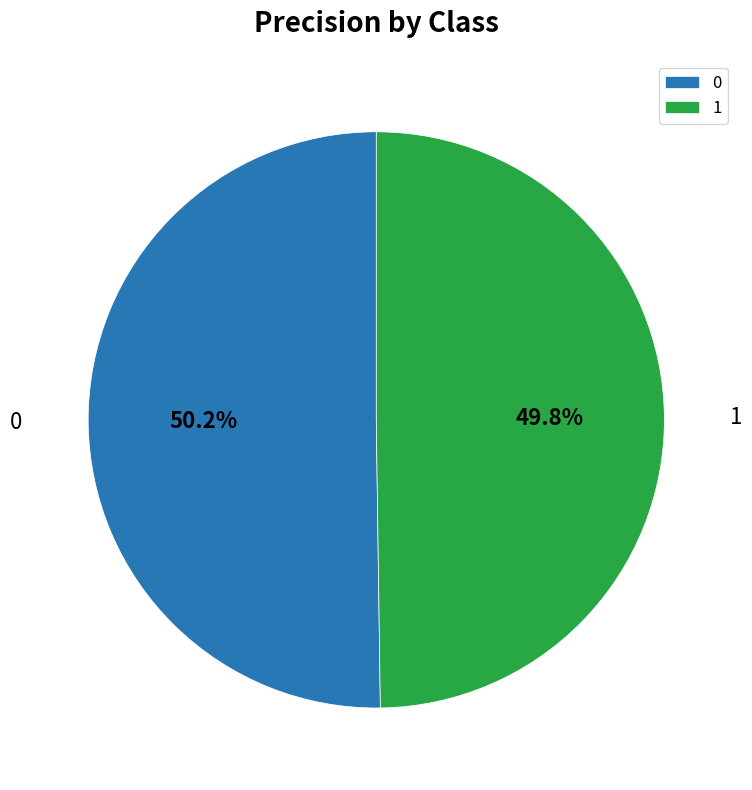

What percentage is NOT represented by 1?

50.2%